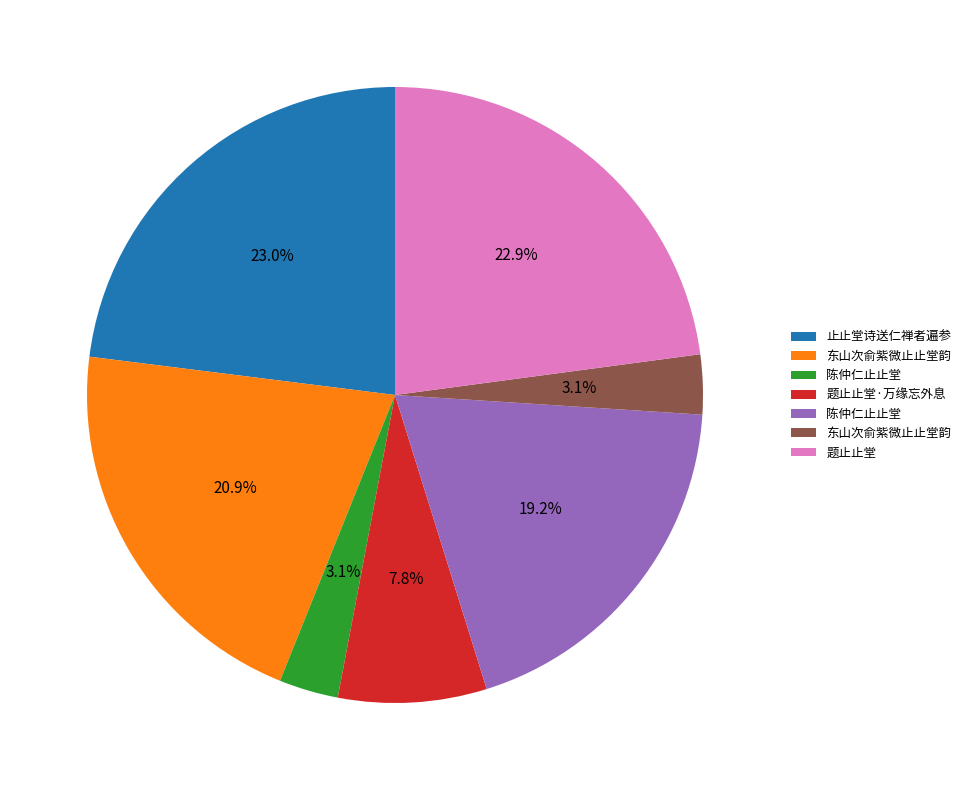

Is there a majority slice in this chart?

No